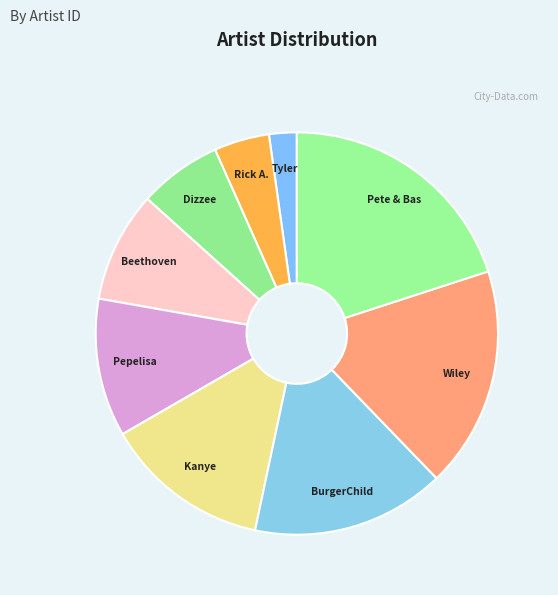

Is there a majority slice in this chart?

No